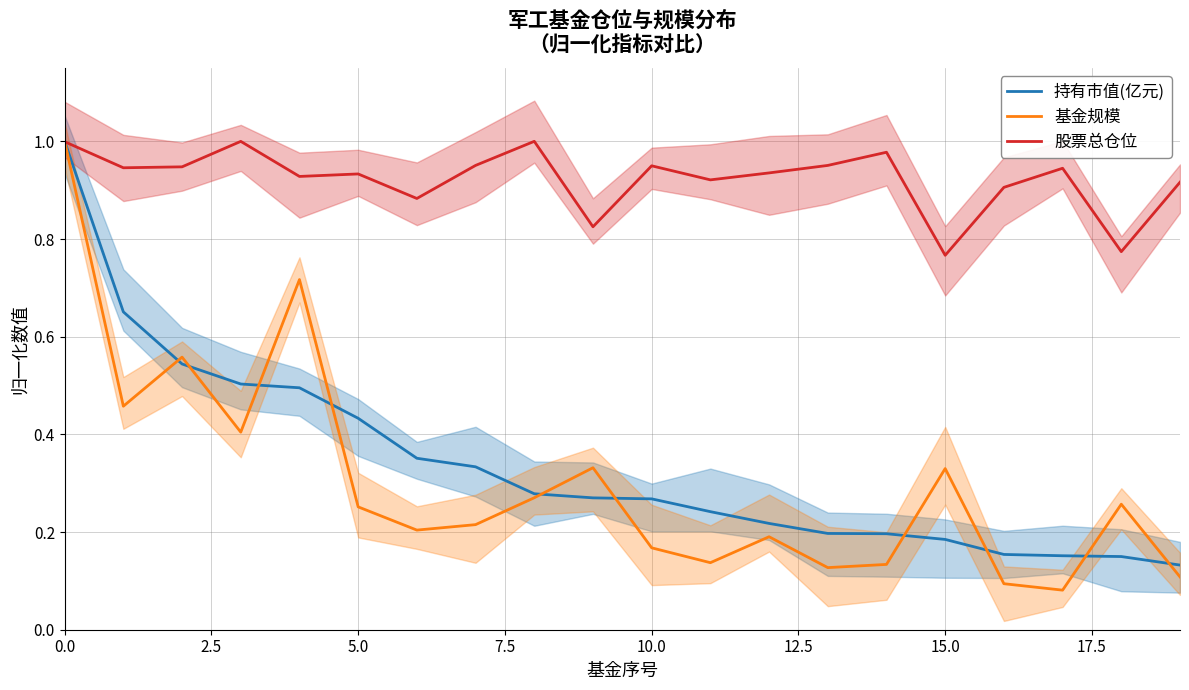

Is this an area chart (filled region under the line)?

No